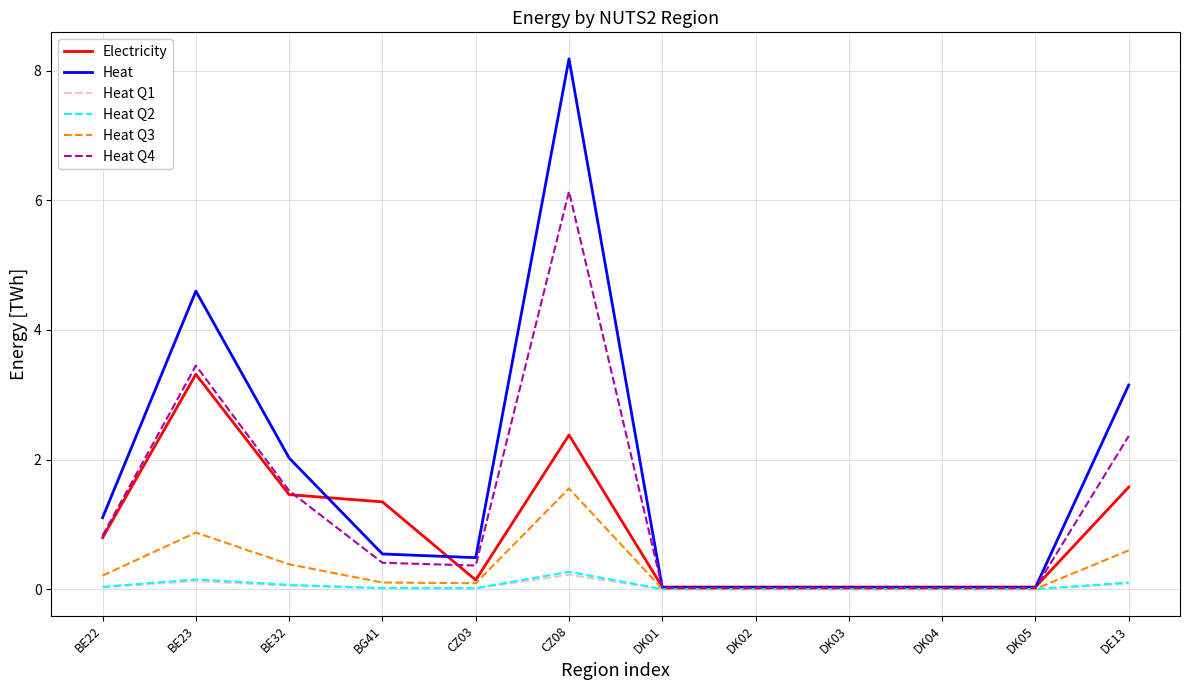

Is it true that Heat Q3 equals 0.0 at DK01?

True